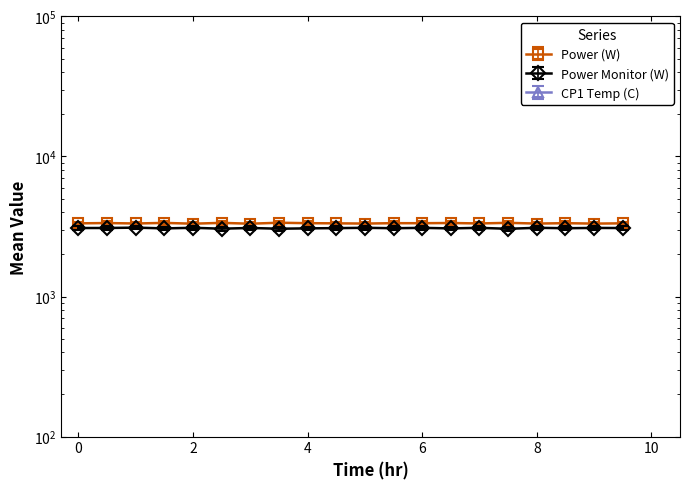

At how many categories does at least one series exceed 2270?

20